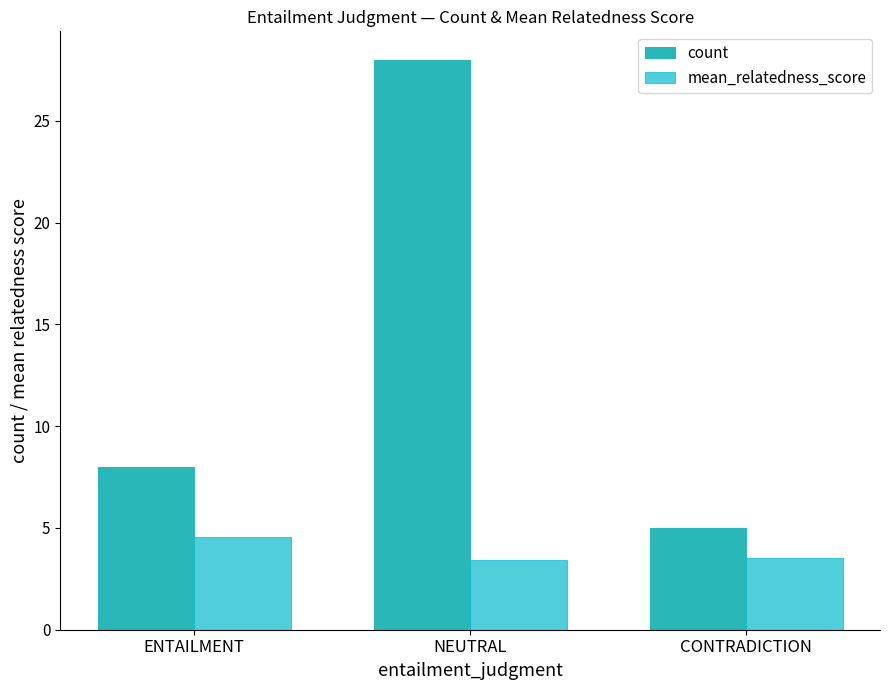

What is the total value across all series at CONTRADICTION?

8.5